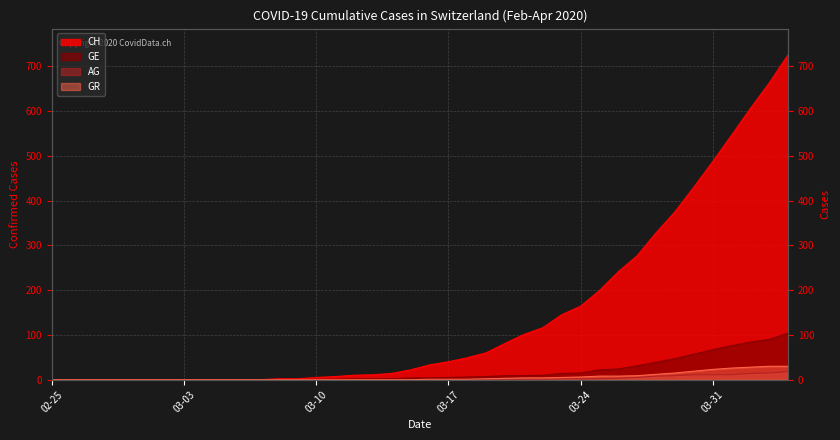

What is the sum of all CH values?

5740